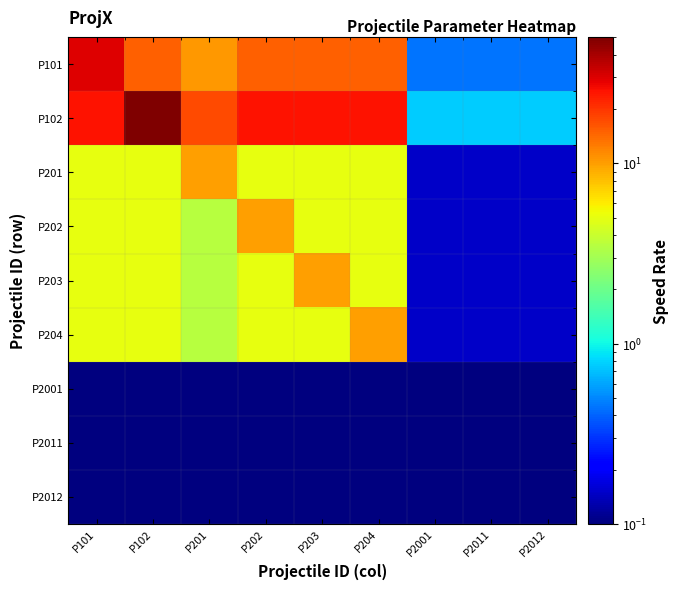

Which series has the largest total across all categories?

P102